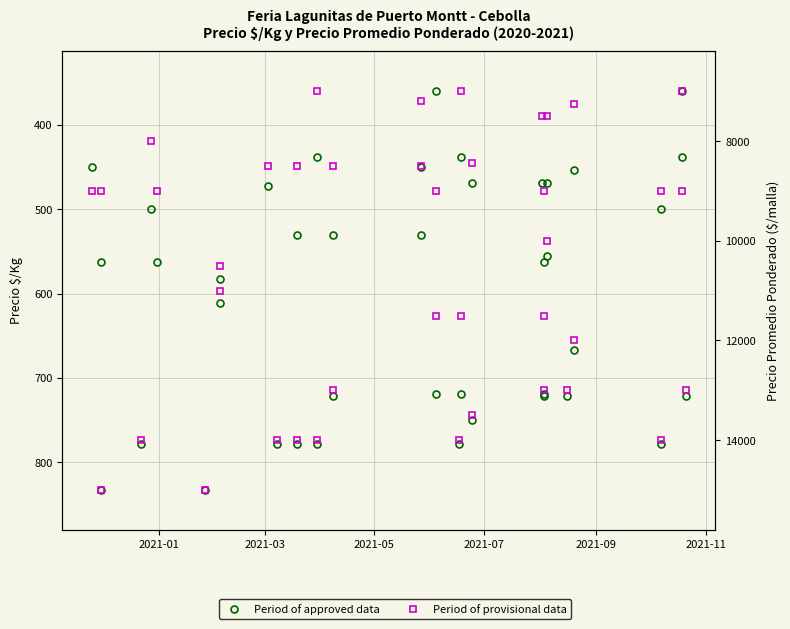

True or false: Period of approved data and Period of provisional data intersect in this chart.

False